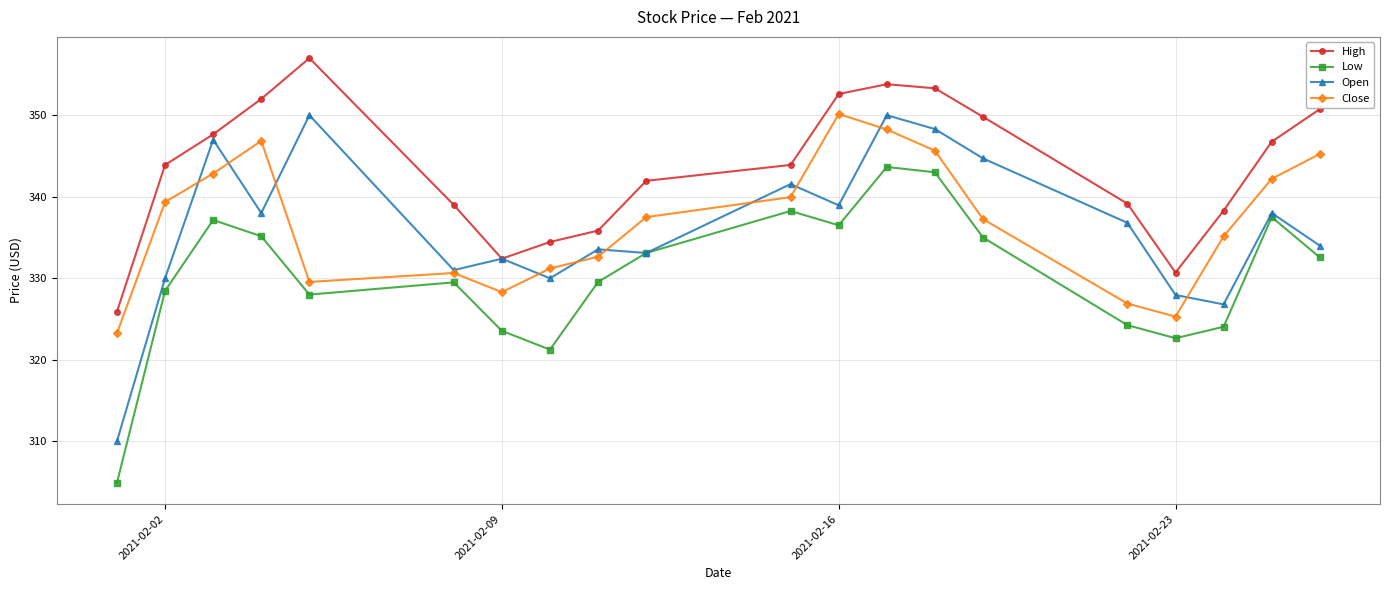

How many interior local peaks does the Low series have?

5